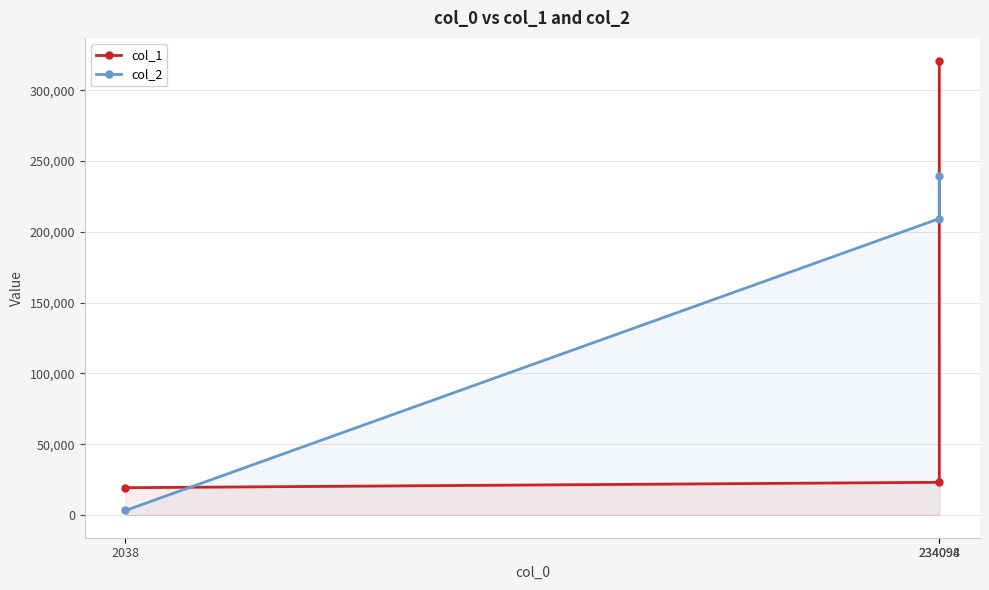

What is the label of the 3rd point from the right?

2038